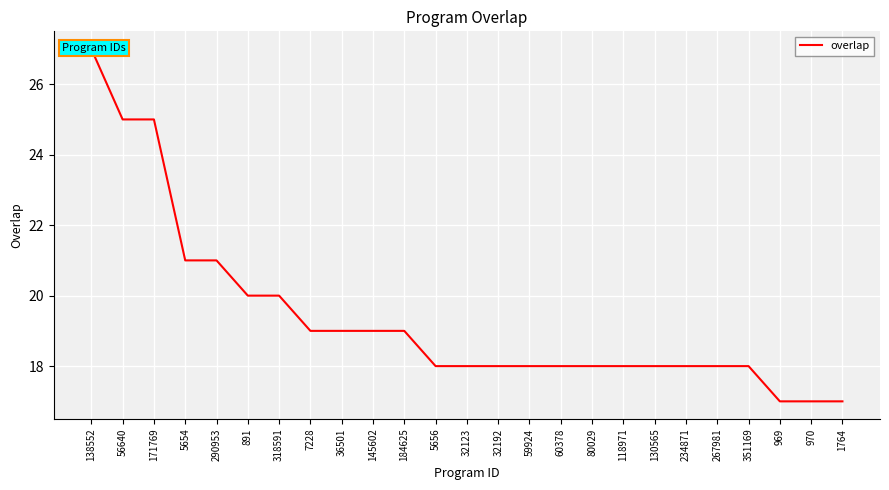

The value at 130565 is 18. True or false?

True